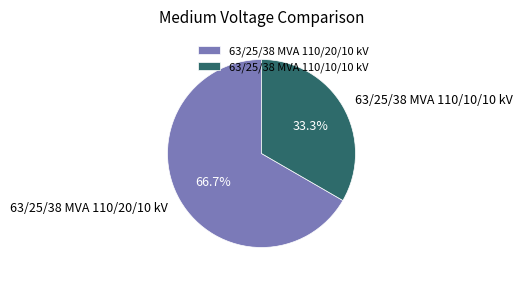

To the nearest percent, what is the difference between the largest and smallest slice percentages?

33%